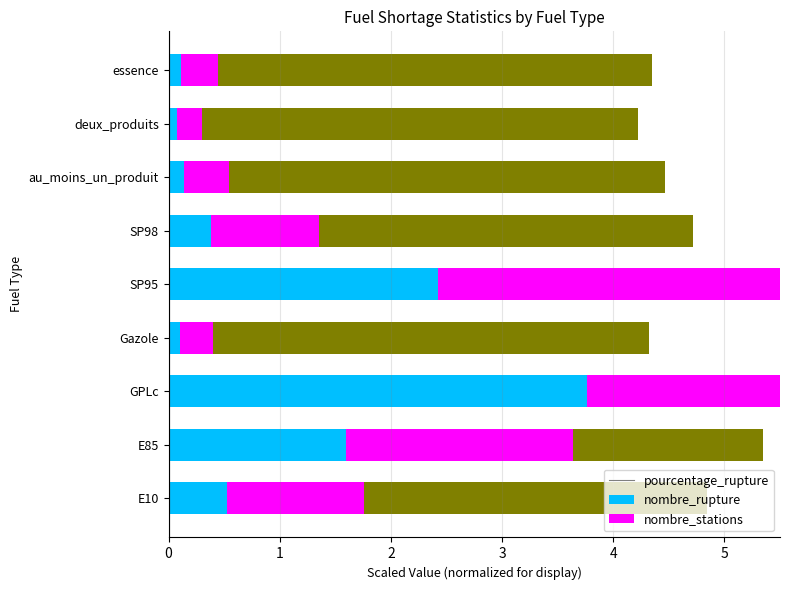

What is the highest value of the nombre_stations series?

3.9